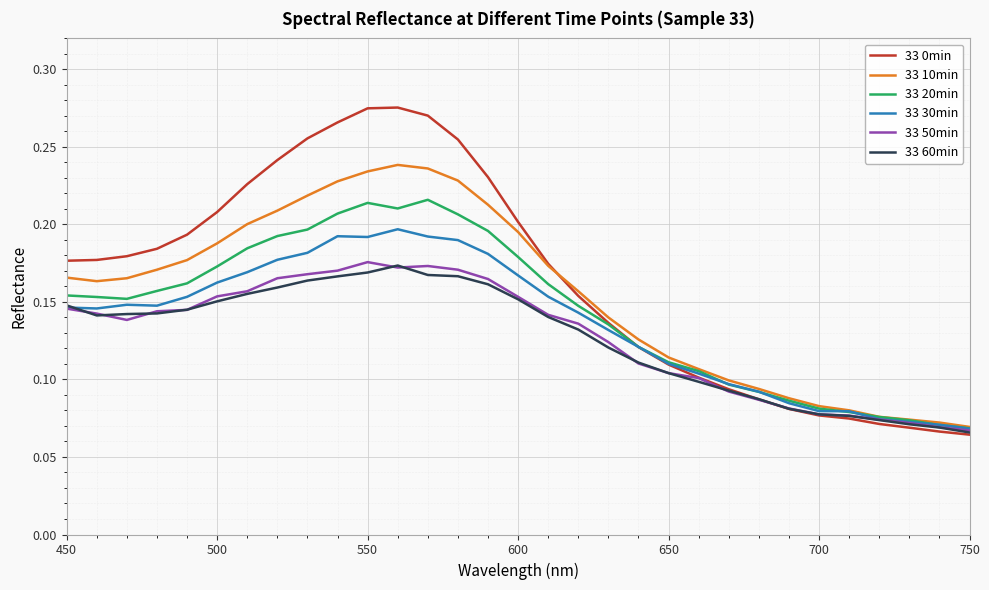

Which series has the widest spread of values?

33 0min